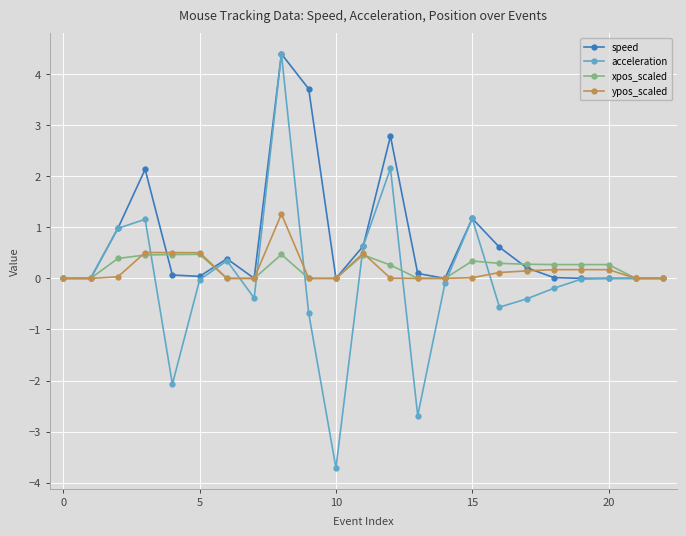

Which series has the widest spread of values?

acceleration